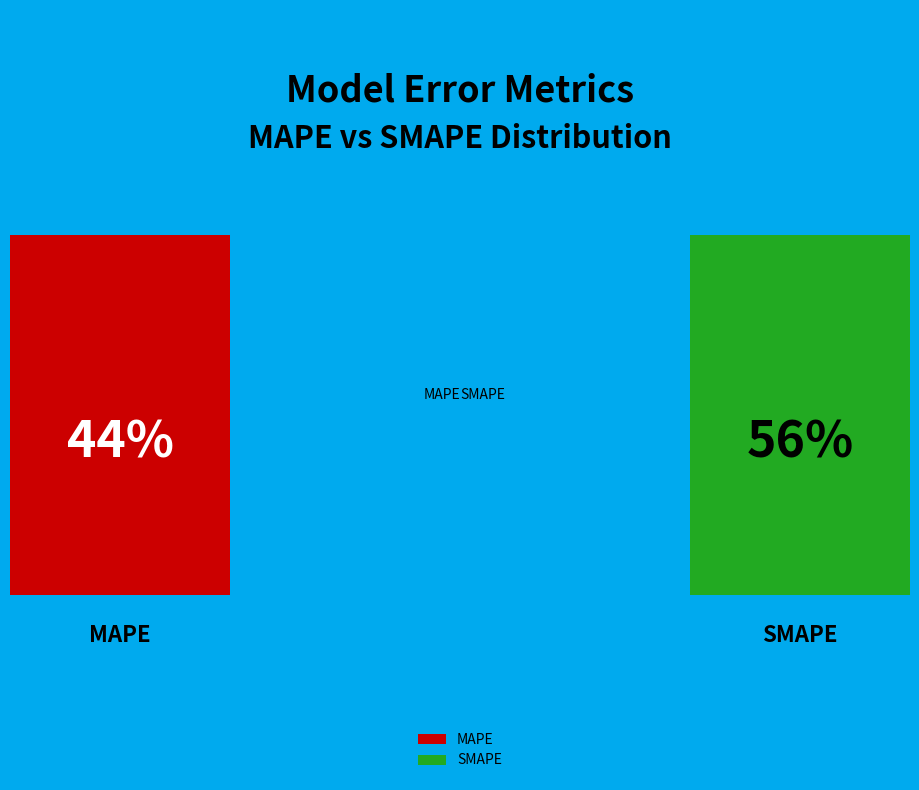

Do SMAPE and MAPE together represent more than half of the pie?

Yes